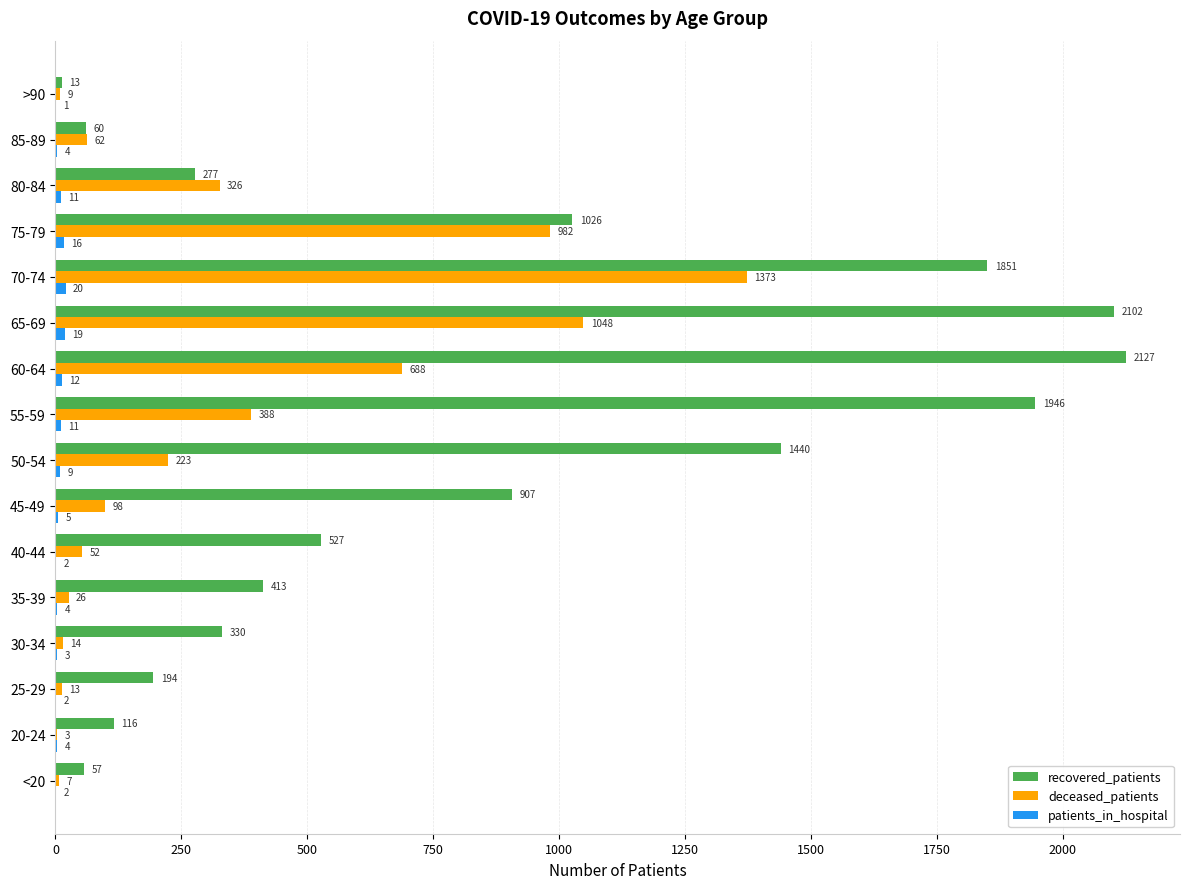

What is the total value across all series at 85-89?

126